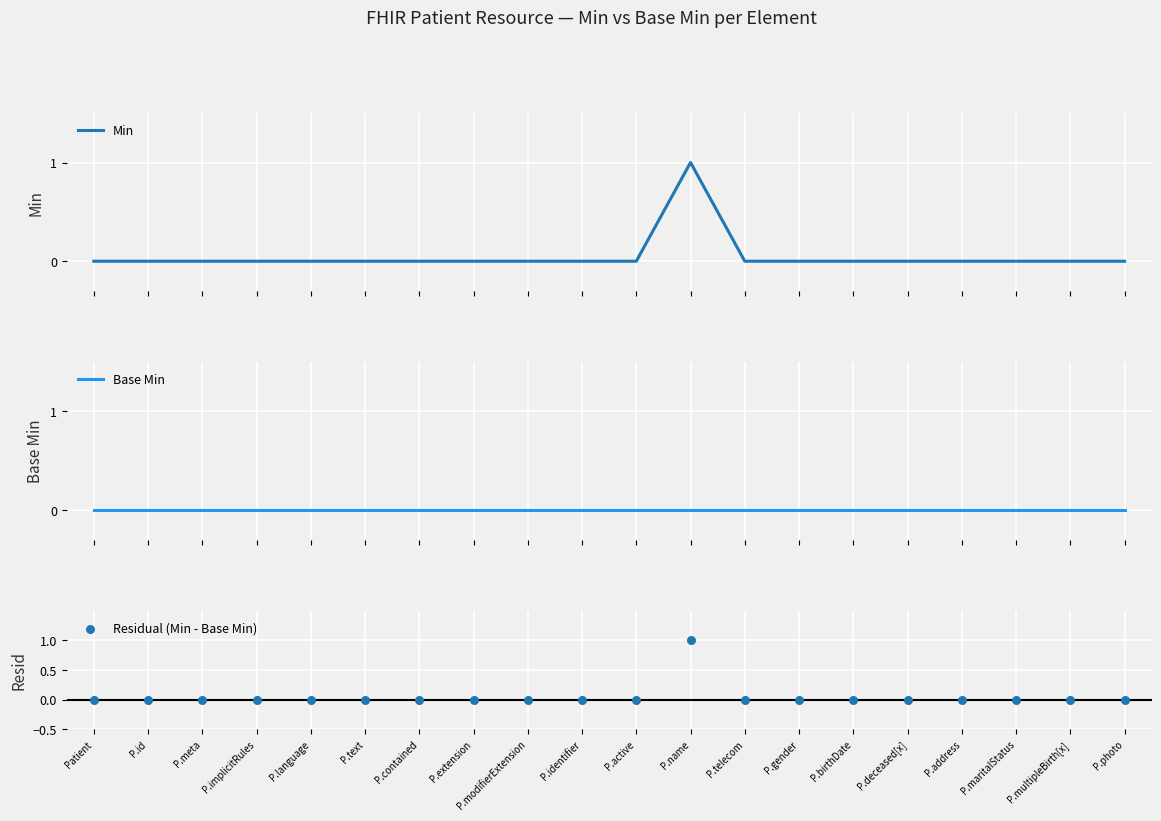

At which category is the sum across all series the highest?

P.name